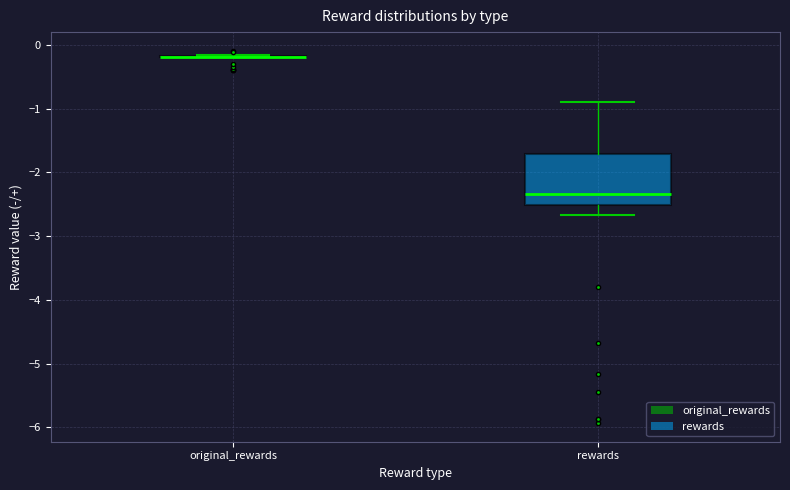

Which box is the tallest, from its lower edge to its upper edge?

rewards